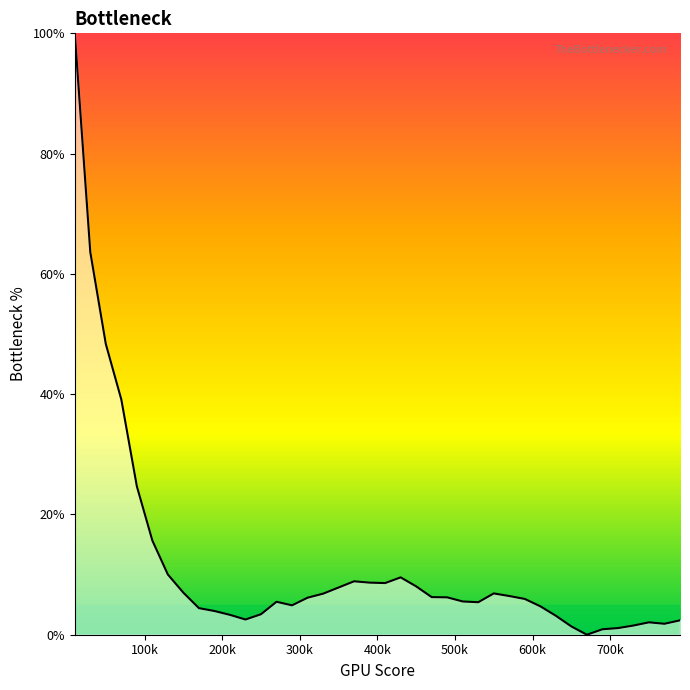

What is the maximum value shown in the chart?

100.0